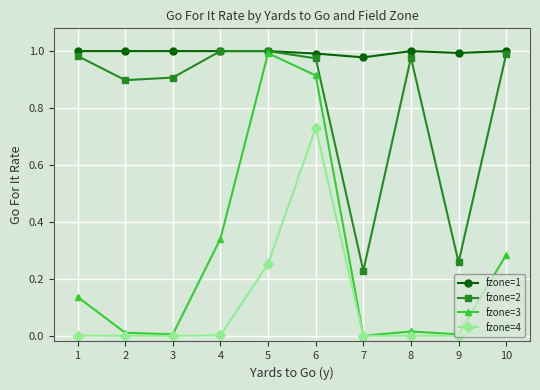

Rank the series by their average value, from highest to lowest.

fzone=1, fzone=2, fzone=3, fzone=4